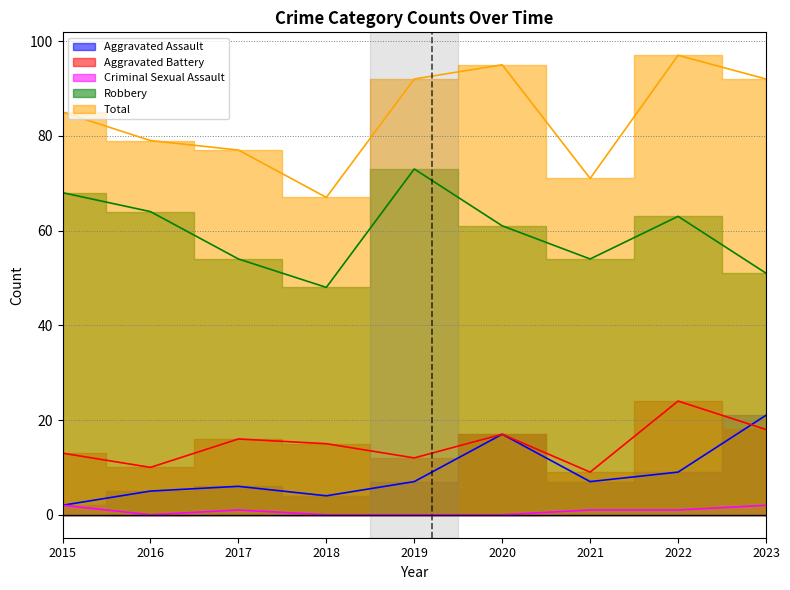

At which category does Aggravated Battery reach its first local peak?

2017